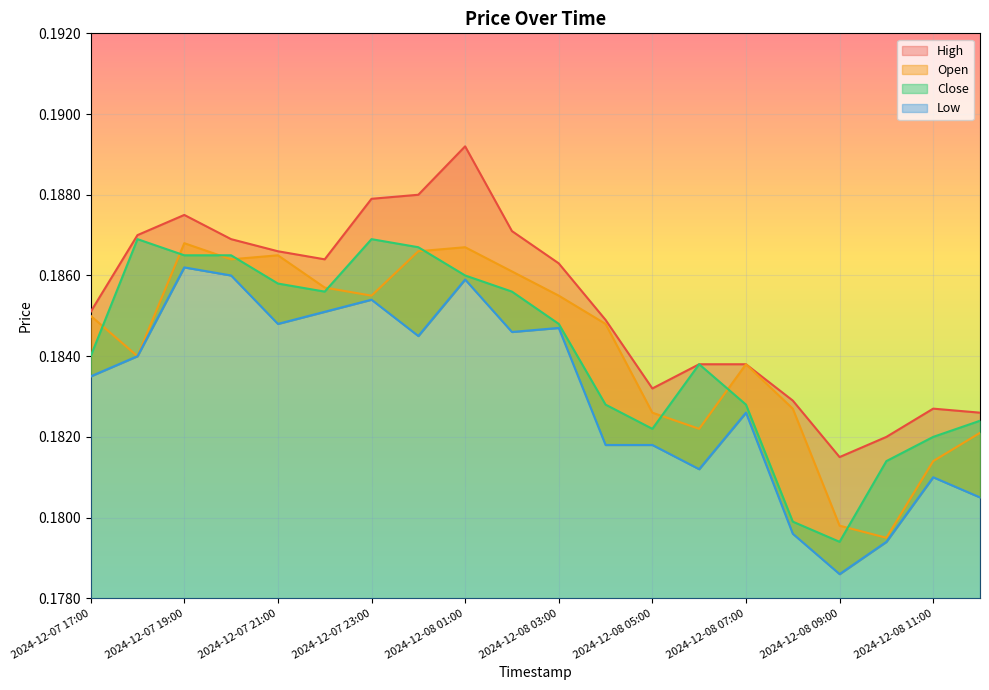

At which label does Close reach its minimum?

2024-12-08 09:00